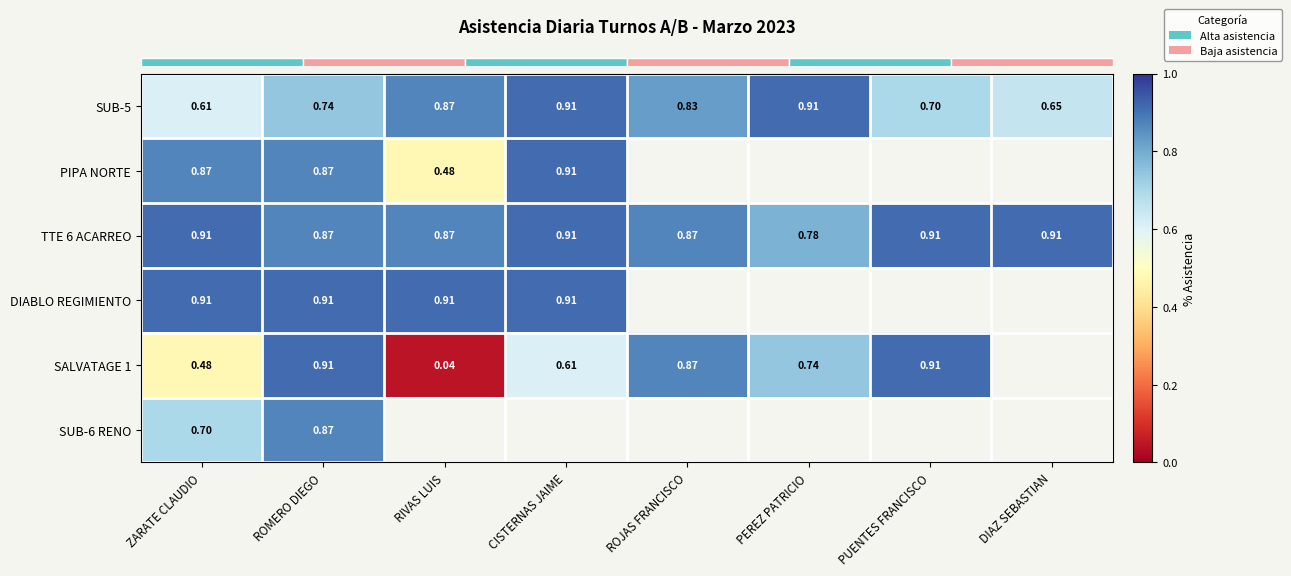

How many categories are shown in the chart?

8